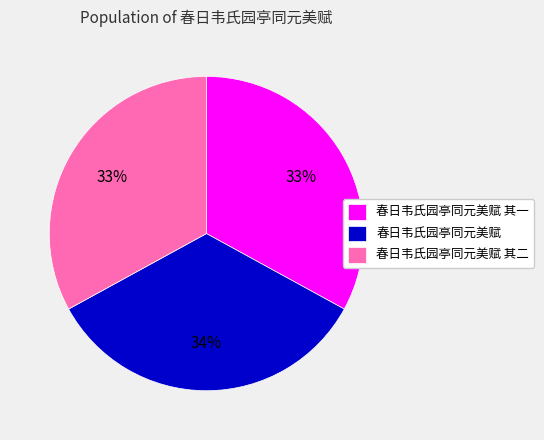

What is the largest slice in the pie chart?

春日韦氏园亭同元美赋